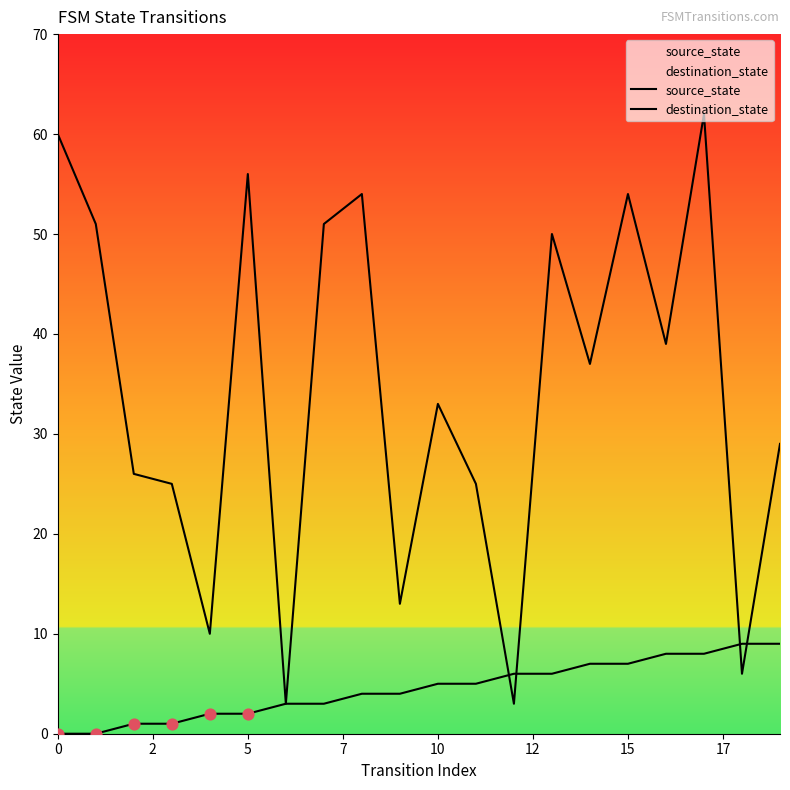

Which series has the largest total across all categories?

destination_state